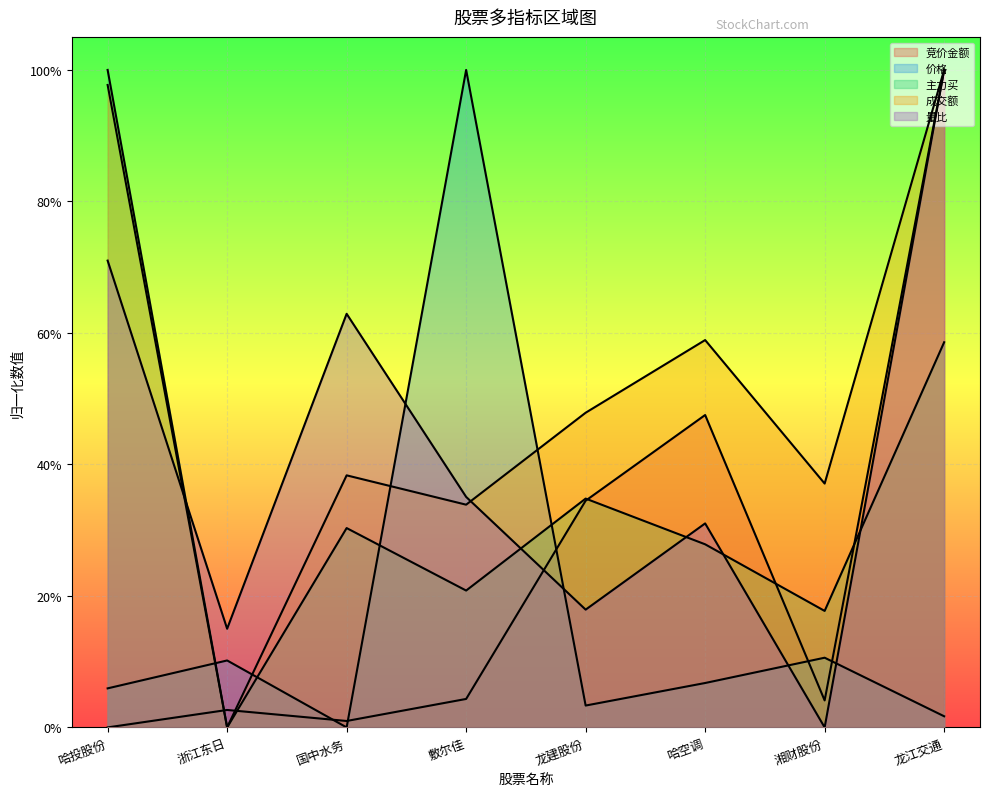

What is the greatest value displayed?

1.0